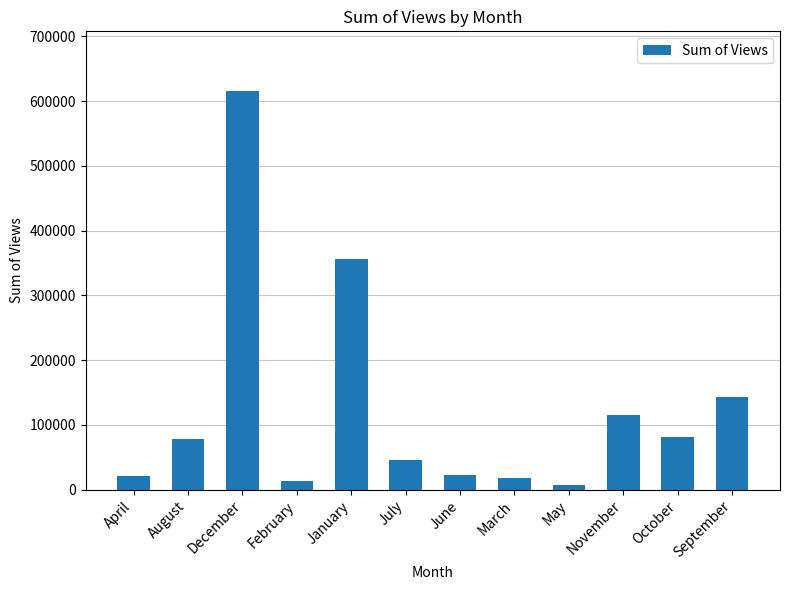

What is the label of the 11th bar from the right?

August